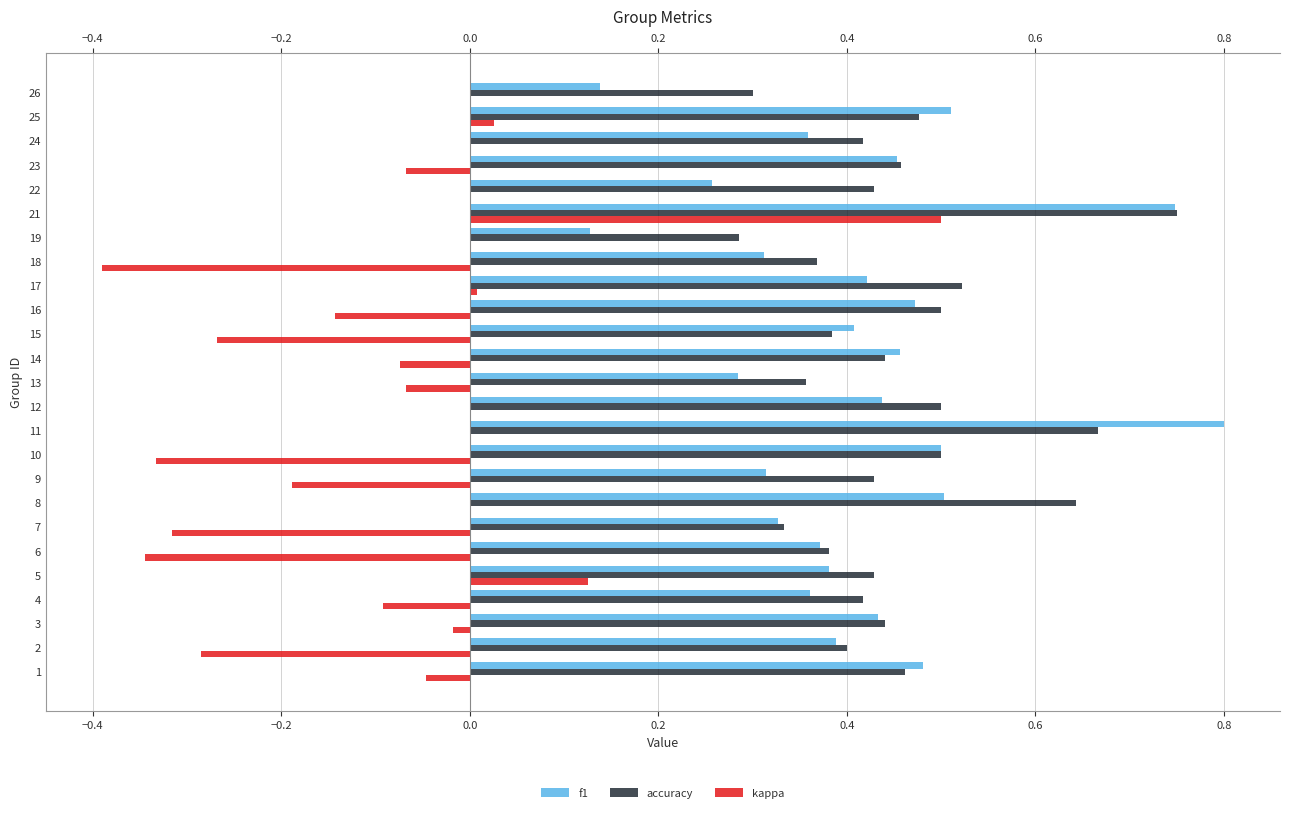

Between 1 and 10, which series saw the biggest shift?

kappa